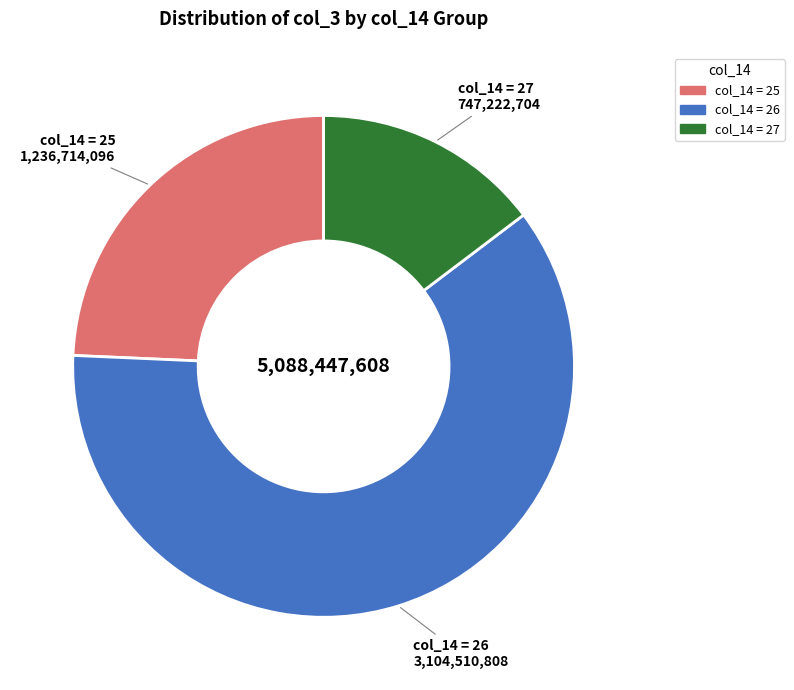

Is col_14 = 26 the majority of the pie?

Yes